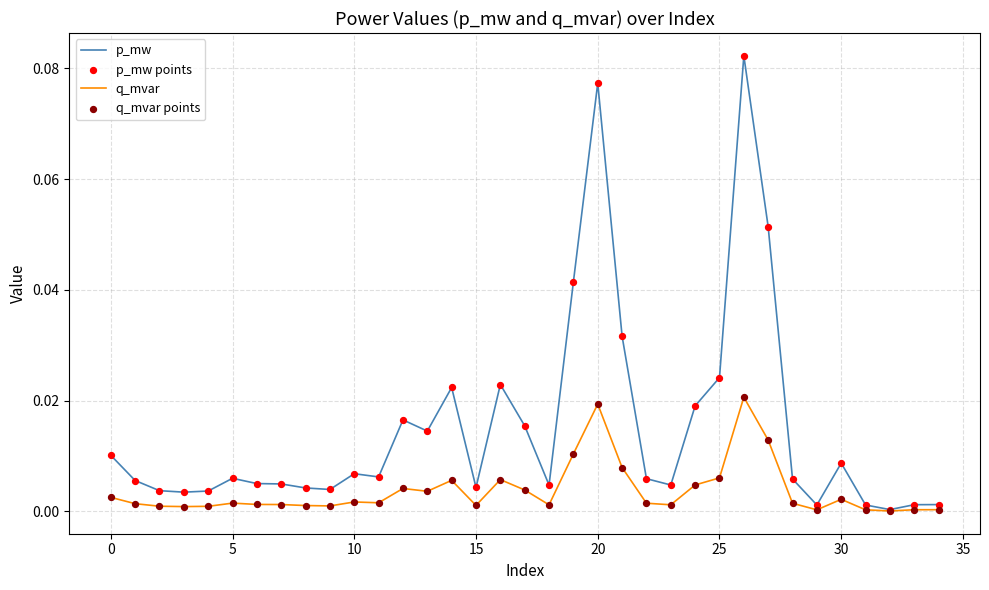

Rank the series by their maximum value, from highest to lowest.

p_mw, q_mvar